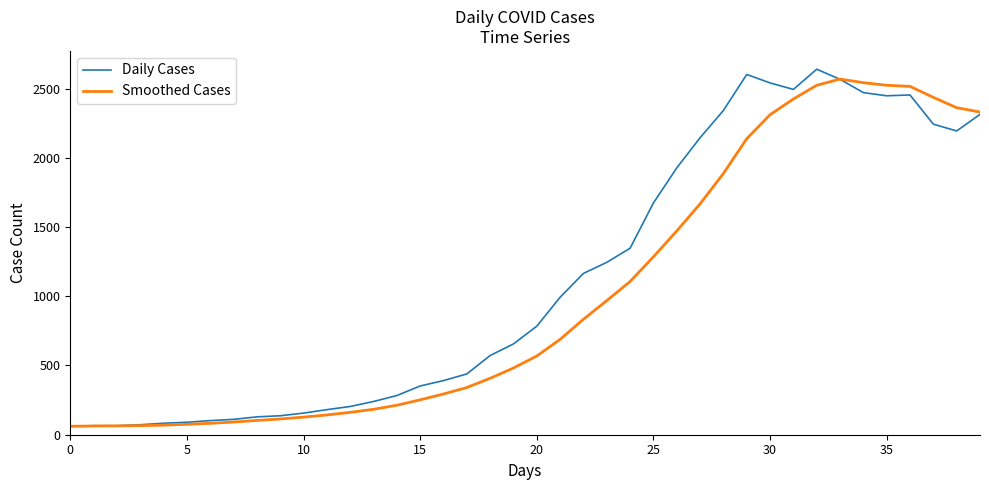

What is the minimum value for Smoothed Cases?

61.0